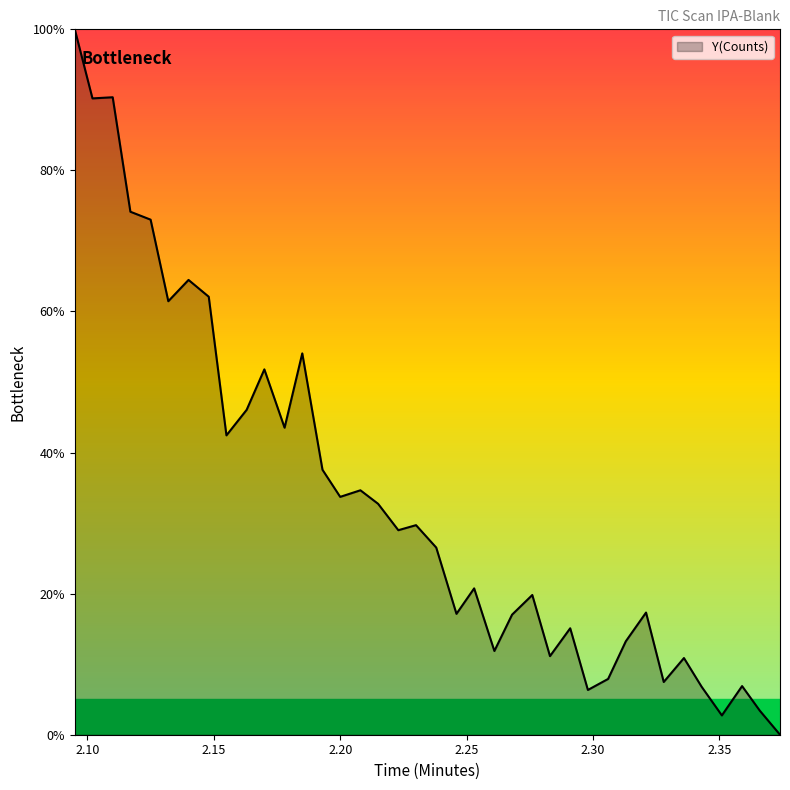

What is the greatest value displayed?

100.0